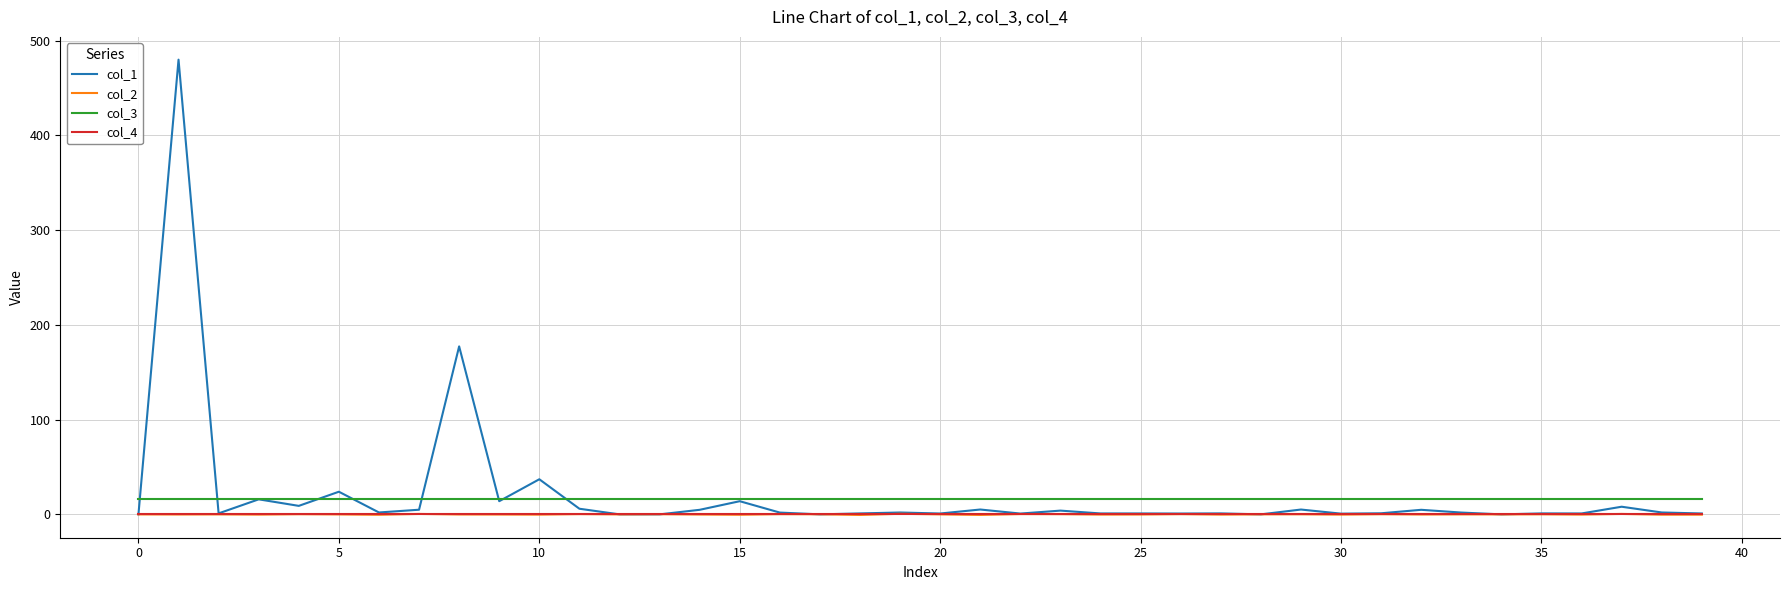

Which series has the largest range (max minus min)?

col_1